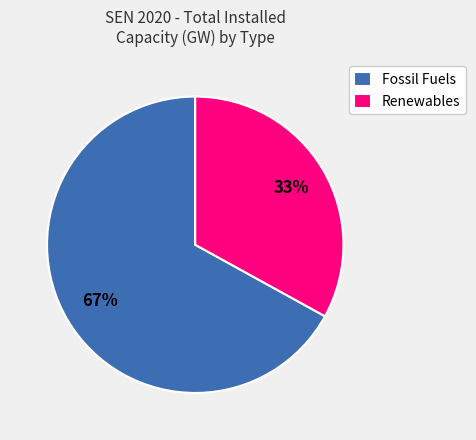

How many slices are in this pie chart?

2